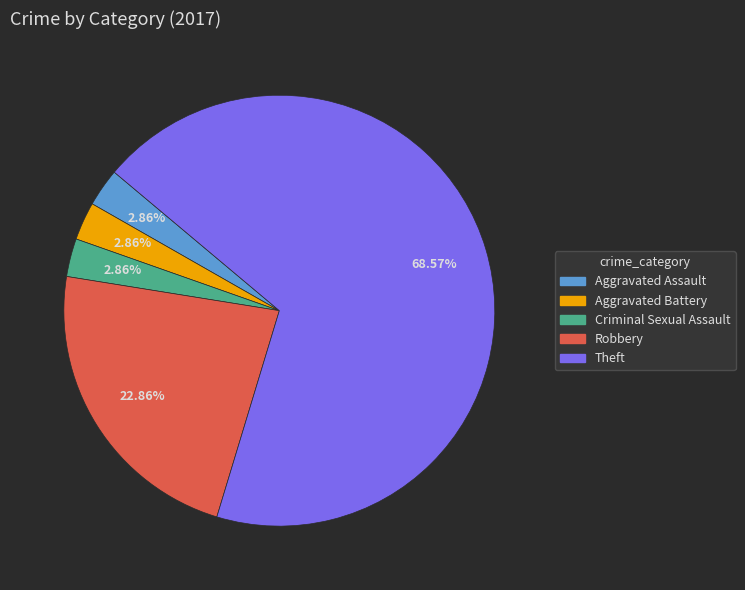

True or false: Robbery accounts for 23% of the total.

True